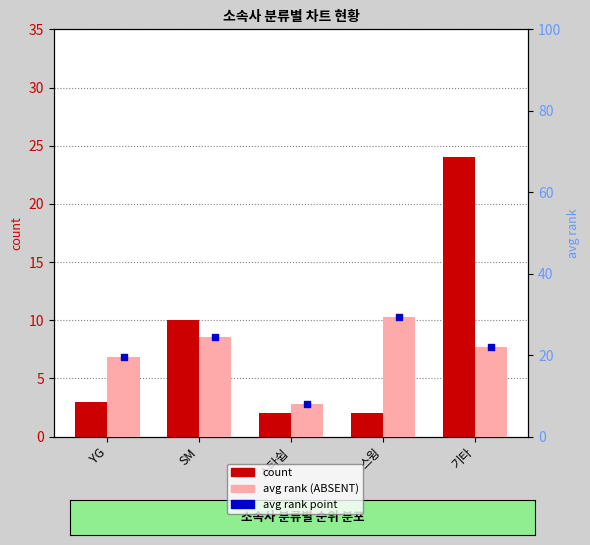

Which series has the largest Y range (max minus min)?

count